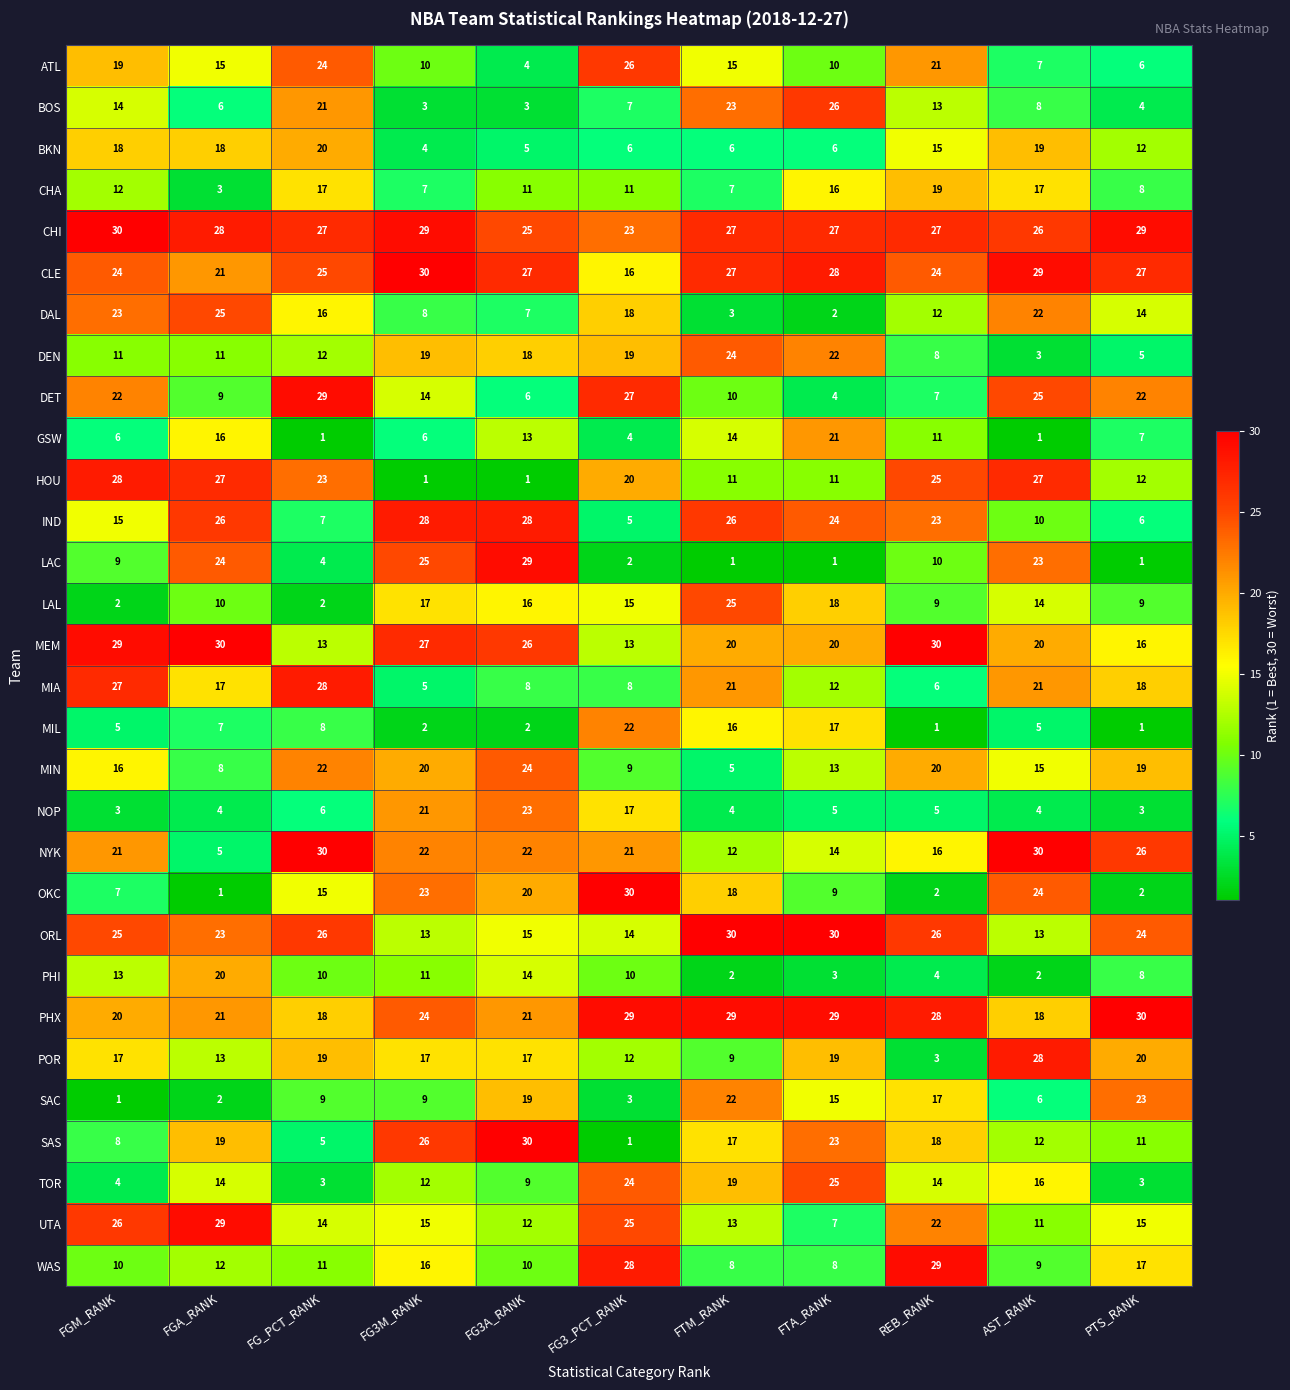

Rank the series at FTA_RANK from lowest to highest value.

LAC, DAL, PHI, DET, NOP, BKN, UTA, WAS, OKC, ATL, HOU, MIA, MIN, NYK, SAC, CHA, MIL, LAL, POR, MEM, GSW, DEN, SAS, IND, TOR, BOS, CHI, CLE, PHX, ORL